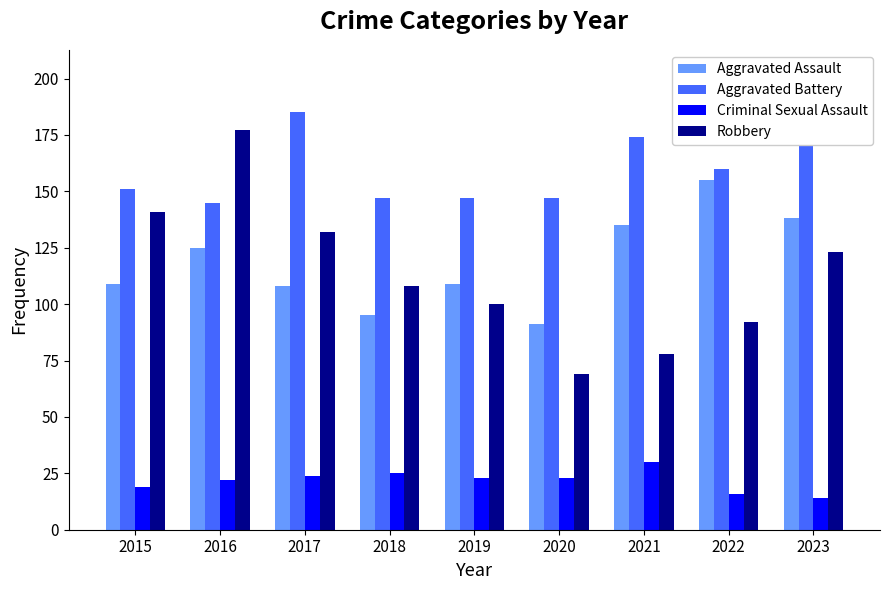

Which series has the largest range (max minus min)?

Robbery